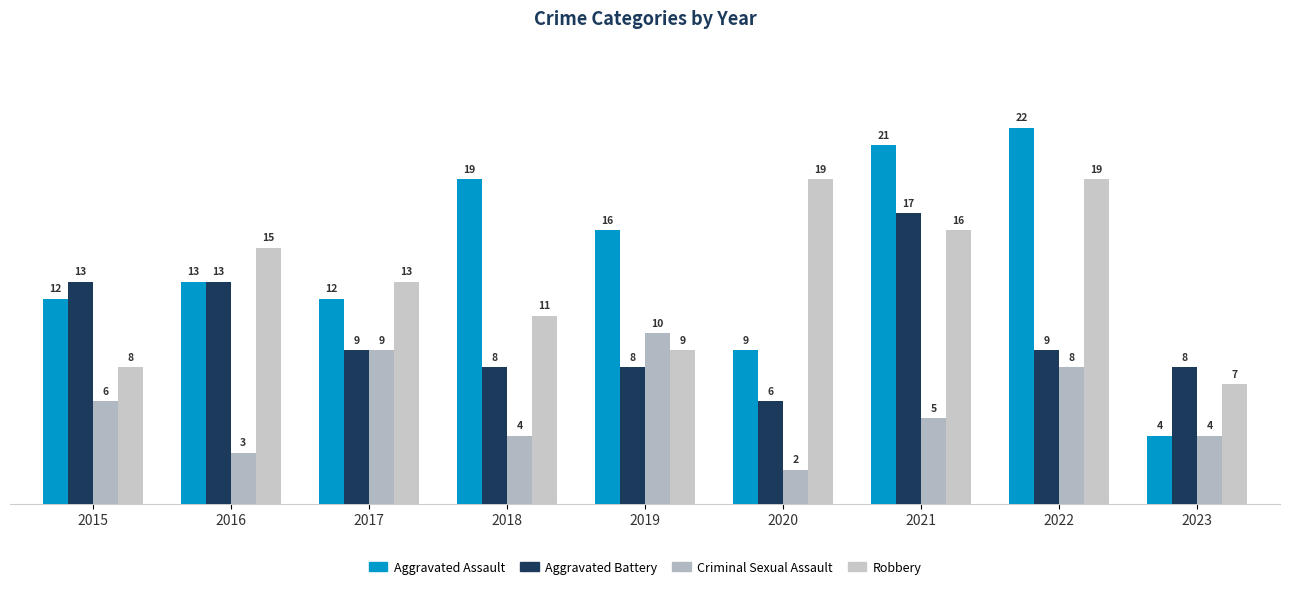

Which series has the largest range (max minus min)?

Aggravated Assault